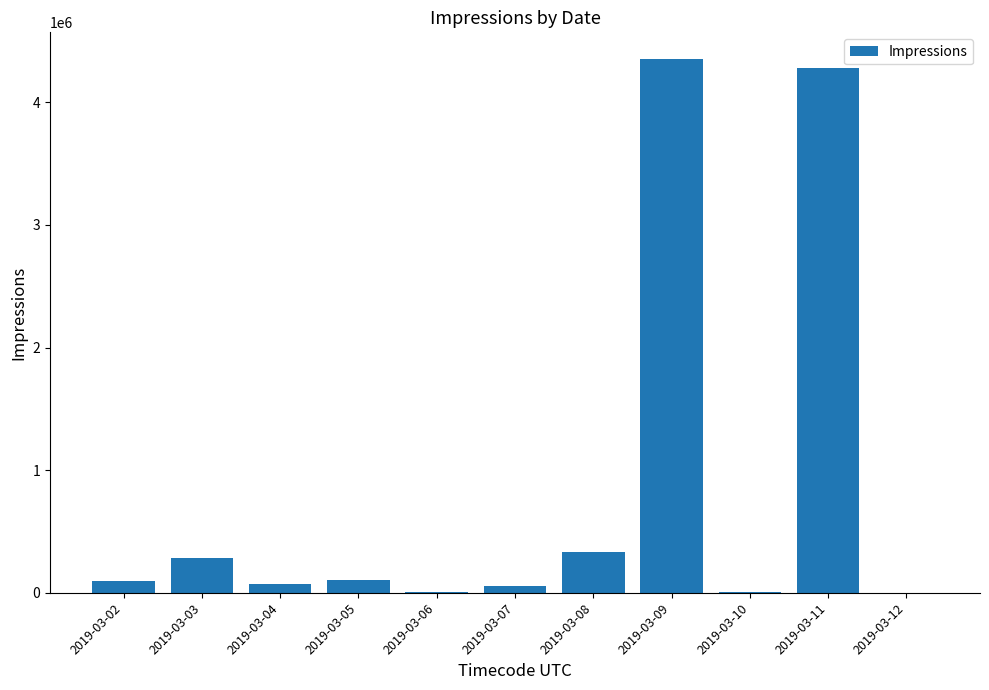

Are the bars grouped side by side (vs. stacked)?

No